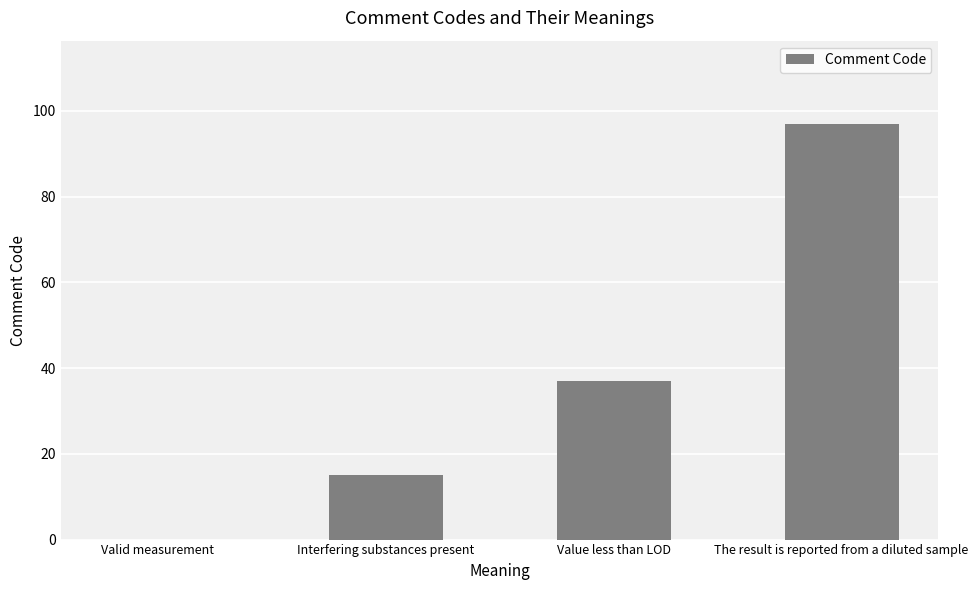

Between The result is reported from a diluted sample and Interfering substances present, which is larger?

The result is reported from a diluted sample